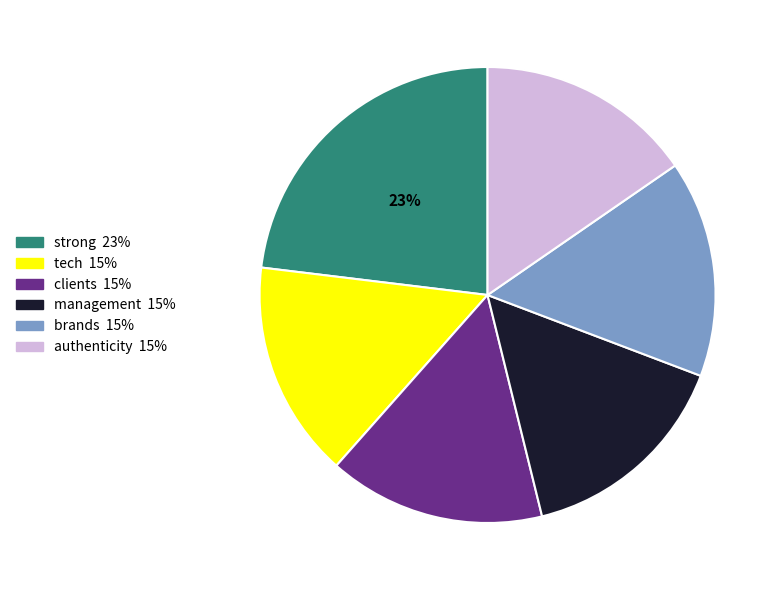

To the nearest percent, what percentage of the pie is brands?

15%